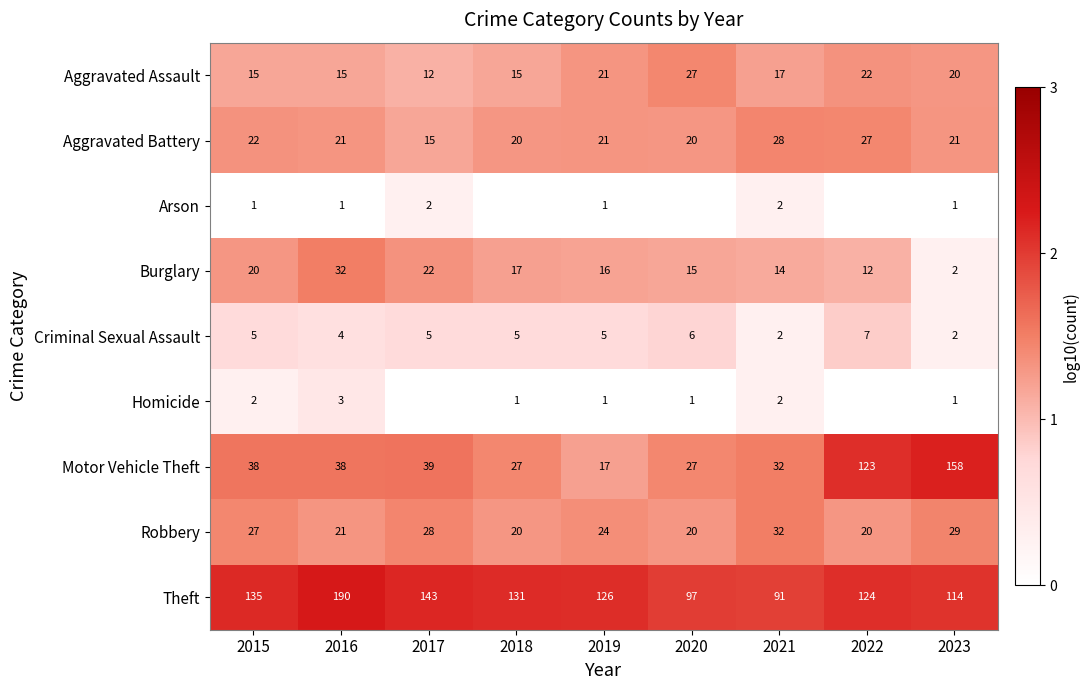

Count the number of data series in this chart.

9